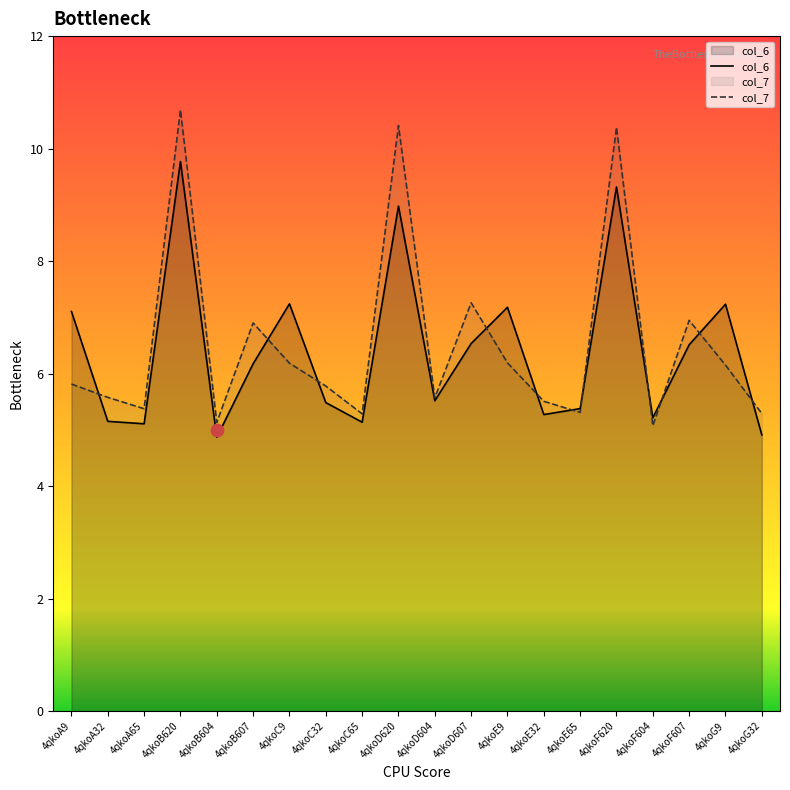

Which series reaches the minimum Y coordinate?

col_6